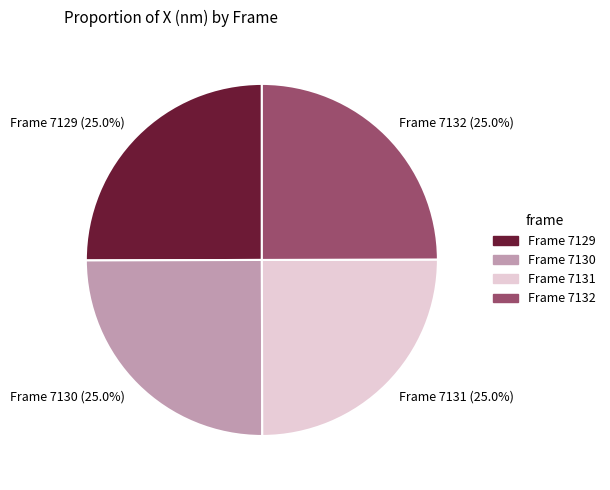

Approximately how many times larger is the value at Frame 7131 (25.0%) compared to Frame 7129 (25.0%)?

1.0